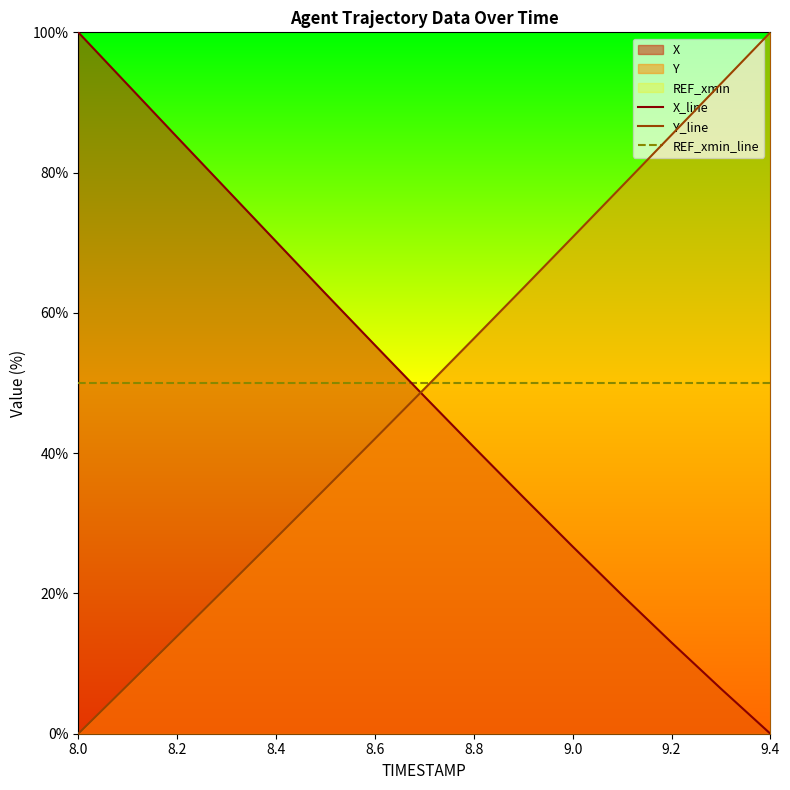

The value of REF_xmin_line at 8.4 is 19.1. True or false?

False